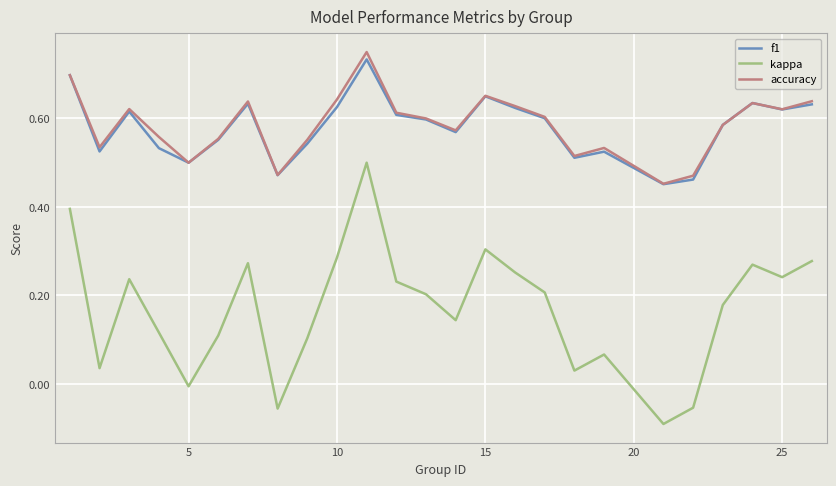

Which series has the widest spread of values?

kappa